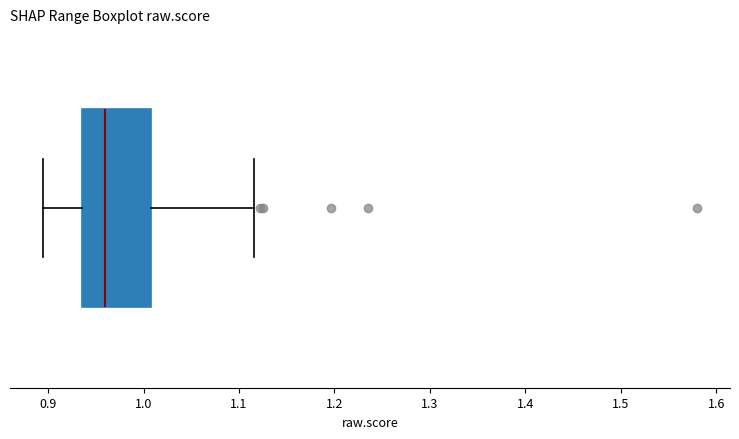

Transcribe this box plot: give where the median line is, the range the box spans, and where the two whiskers end, as read against the x-axis. The values are not printed on the chart, so give them approximately, as read against the axis.

median 0.96, box 0.94 to 1.01, whiskers 0.89 to 1.12